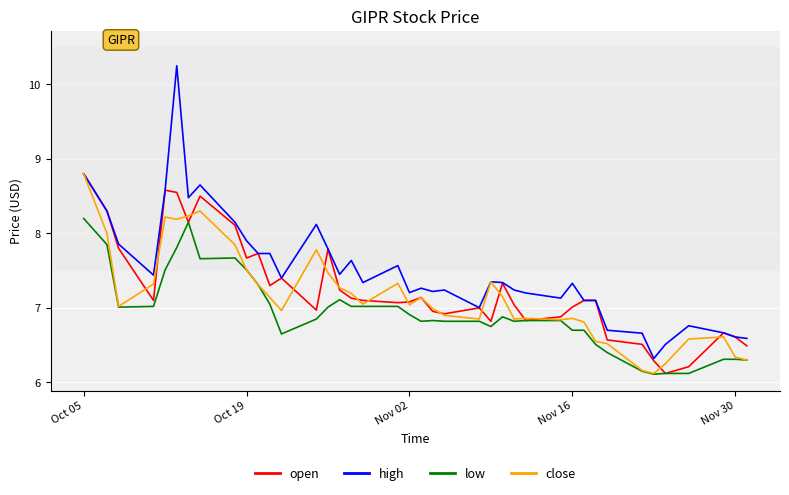

Which series has the largest range (max minus min)?

high